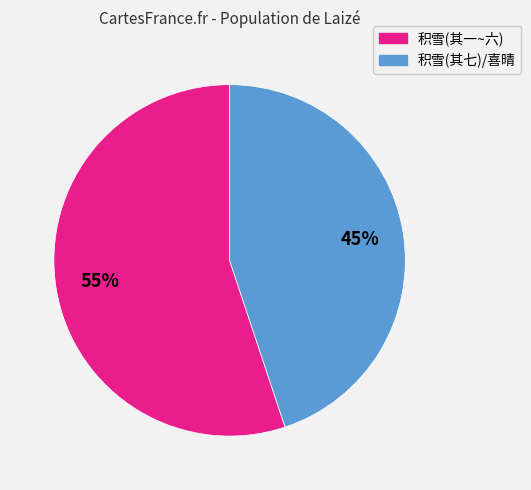

How many segments does this pie chart have?

2